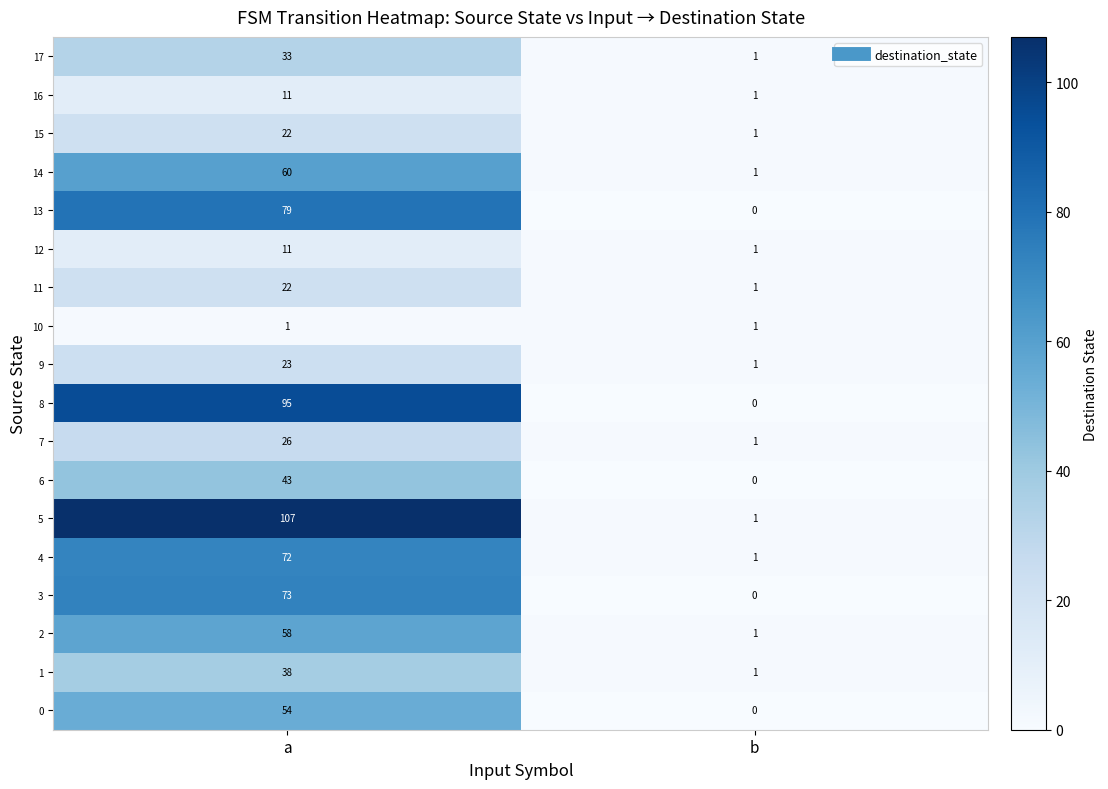

At which label is 7 closest to 13?

b